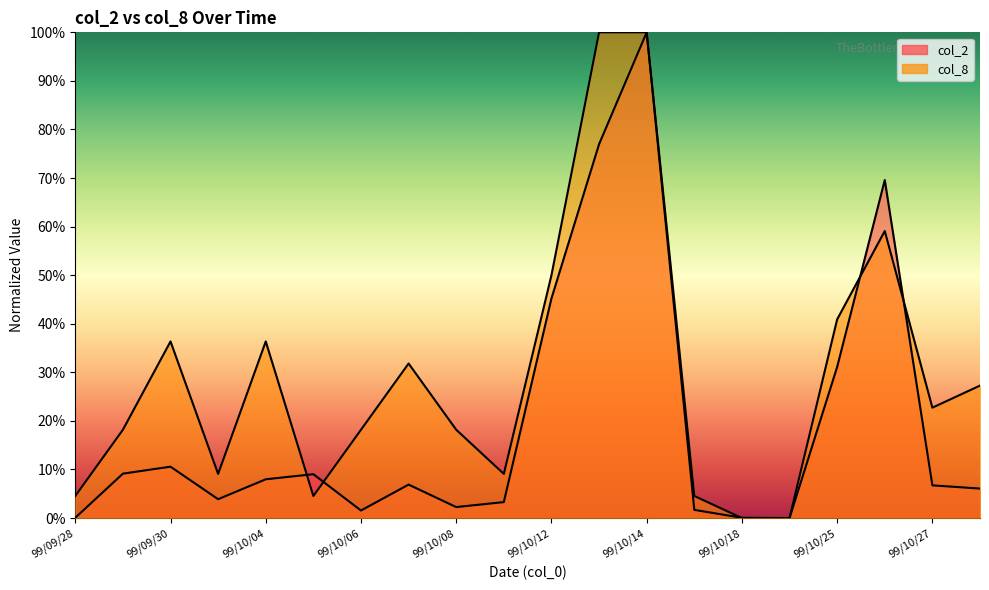

Reading right to left, transcribe all the data shown in this chart.

col_2: 6.1	6.7	69.6	31.1	0.0	0.1	1.7	100.0	77.0	45.2	3.3	2.3	6.9	1.6	9.0	8.0	3.9	10.6	9.1	0.1
col_8: 27.3	22.7	59.1	40.9	0.0	0.0	4.5	100.0	100.0	50.0	9.1	18.2	31.8	18.2	4.5	36.4	9.1	36.4	18.2	4.5